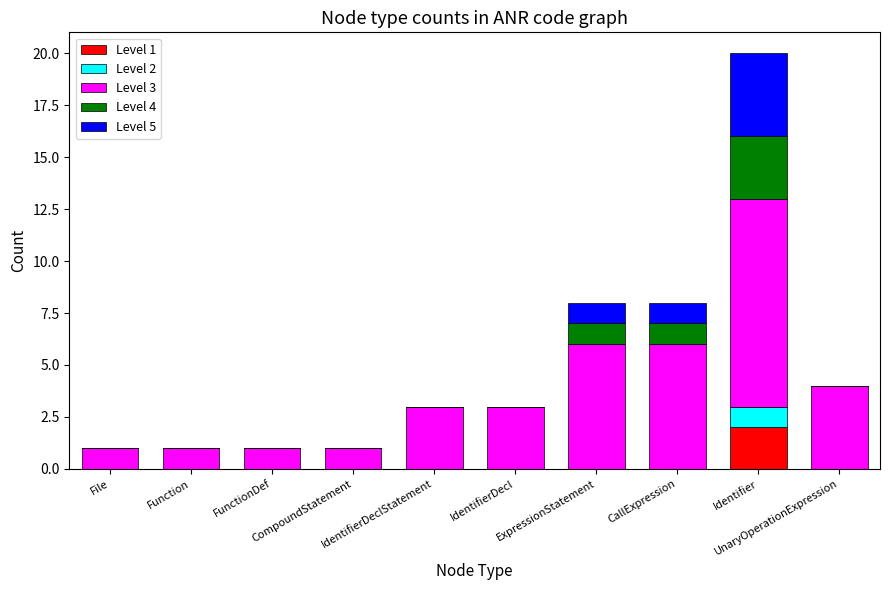

Does the chart contain stacked bars?

Yes